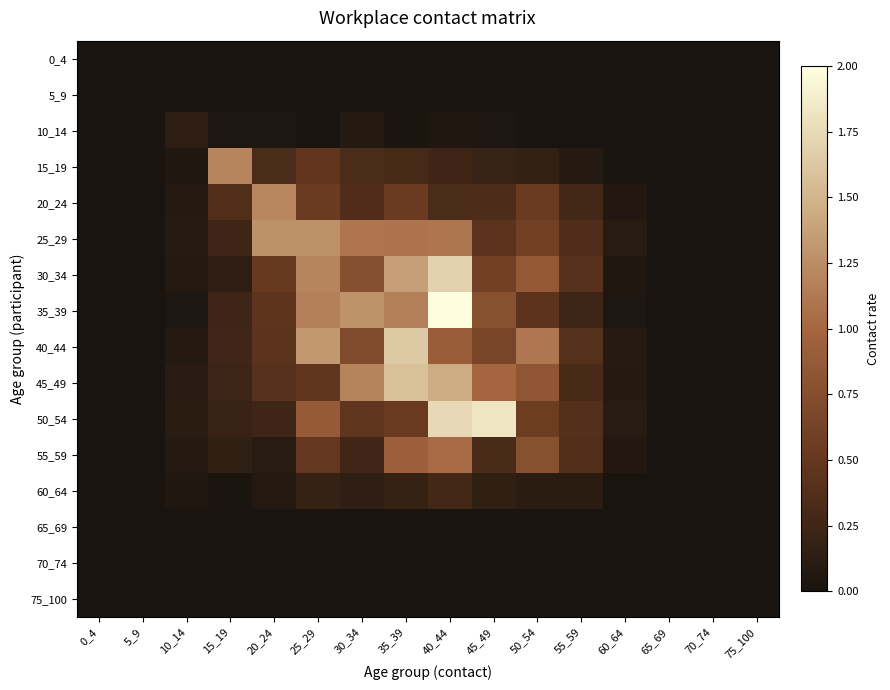

At which category is the sum across all series the highest?

40_44